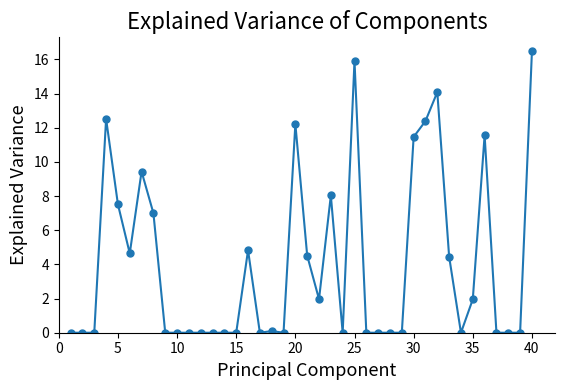

True or false: there are more than 1 points higher than both neighbors.

True